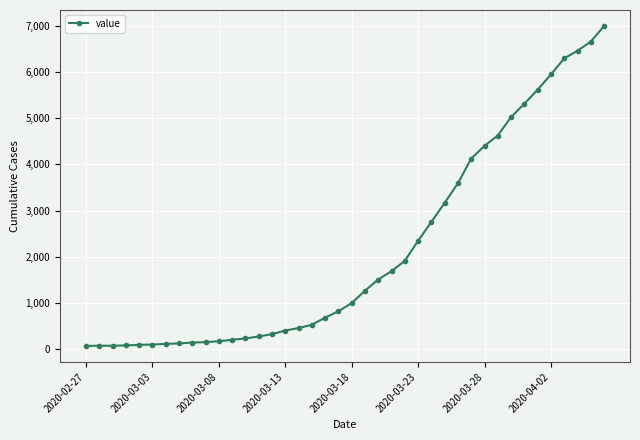

What is the difference between the maximum and minimum values?

6939